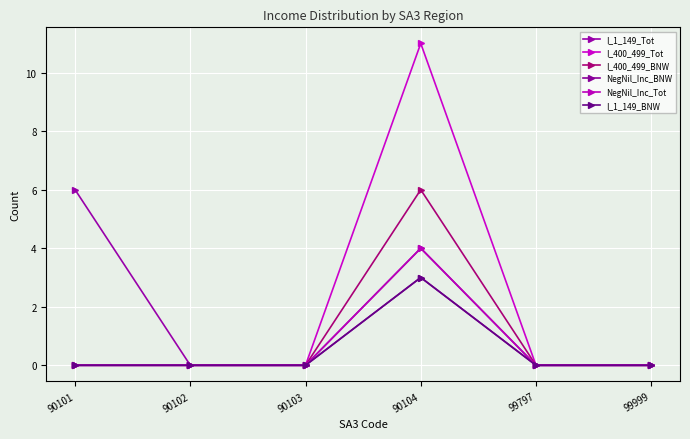

Is this an area chart (filled region under the line)?

No